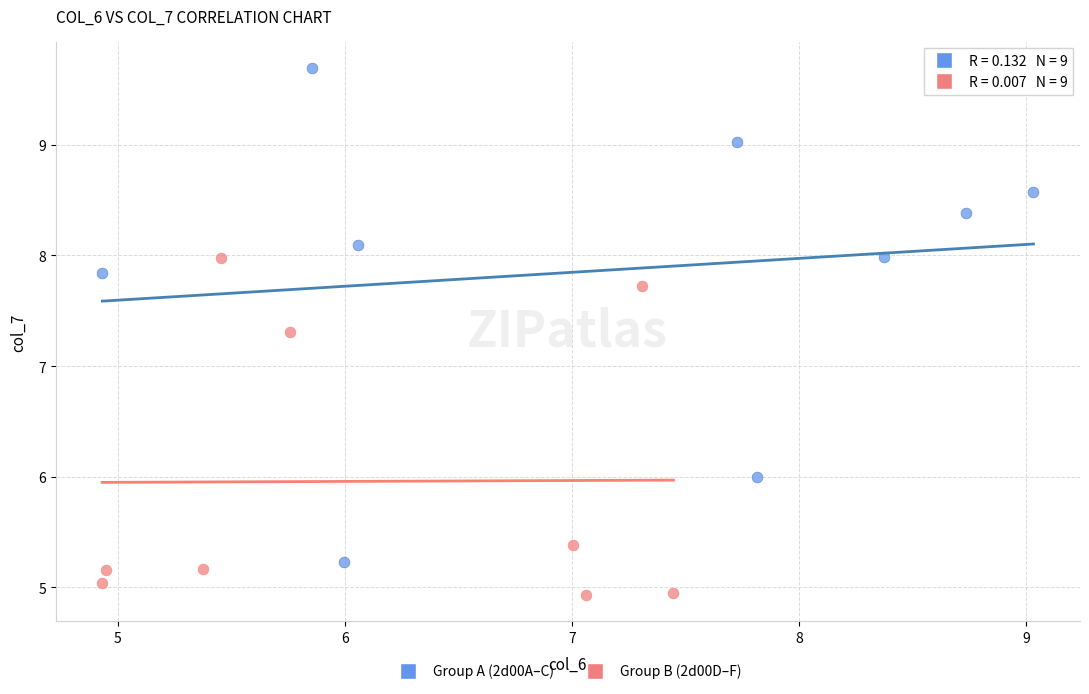

Which series has the largest Y range (max minus min)?

Group A (2d00A–C)